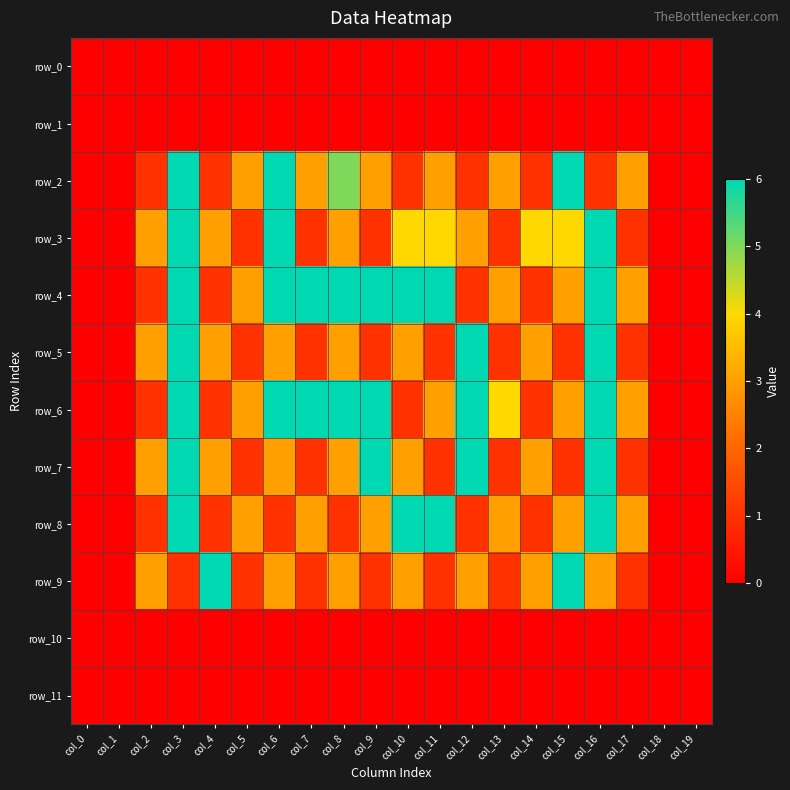

Reading left to right, extract all data points from this chart.

row_0: col_0=0	col_1=0	col_2=0	col_3=0	col_4=0	col_5=0	col_6=0	col_7=0	col_8=0	col_9=0	col_10=0	col_11=0	col_12=0	col_13=0	col_14=0	col_15=0	col_16=0	col_17=0	col_18=0	col_19=0
row_1: col_0=0	col_1=0	col_2=0	col_3=0	col_4=0	col_5=0	col_6=0	col_7=0	col_8=0	col_9=0	col_10=0	col_11=0	col_12=0	col_13=0	col_14=0	col_15=0	col_16=0	col_17=0	col_18=0	col_19=0
row_2: col_0=0	col_1=0	col_2=1	col_3=6	col_4=1	col_5=3	col_6=6	col_7=3	col_8=5	col_9=3	col_10=1	col_11=3	col_12=1	col_13=3	col_14=1	col_15=6	col_16=1	col_17=3	col_18=0	col_19=0
row_3: col_0=0	col_1=0	col_2=3	col_3=6	col_4=3	col_5=1	col_6=6	col_7=1	col_8=3	col_9=1	col_10=4	col_11=4	col_12=3	col_13=1	col_14=4	col_15=4	col_16=6	col_17=1	col_18=0	col_19=0
row_4: col_0=0	col_1=0	col_2=1	col_3=6	col_4=1	col_5=3	col_6=6	col_7=6	col_8=6	col_9=6	col_10=6	col_11=6	col_12=1	col_13=3	col_14=1	col_15=3	col_16=6	col_17=3	col_18=0	col_19=0
row_5: col_0=0	col_1=0	col_2=3	col_3=6	col_4=3	col_5=1	col_6=3	col_7=1	col_8=3	col_9=1	col_10=3	col_11=1	col_12=6	col_13=1	col_14=3	col_15=1	col_16=6	col_17=1	col_18=0	col_19=0
row_6: col_0=0	col_1=0	col_2=1	col_3=6	col_4=1	col_5=3	col_6=6	col_7=6	col_8=6	col_9=6	col_10=1	col_11=3	col_12=6	col_13=4	col_14=1	col_15=3	col_16=6	col_17=3	col_18=0	col_19=0
row_7: col_0=0	col_1=0	col_2=3	col_3=6	col_4=3	col_5=1	col_6=3	col_7=1	col_8=3	col_9=6	col_10=3	col_11=1	col_12=6	col_13=1	col_14=3	col_15=1	col_16=6	col_17=1	col_18=0	col_19=0
row_8: col_0=0	col_1=0	col_2=1	col_3=6	col_4=1	col_5=3	col_6=1	col_7=3	col_8=1	col_9=3	col_10=6	col_11=6	col_12=1	col_13=3	col_14=1	col_15=3	col_16=6	col_17=3	col_18=0	col_19=0
row_9: col_0=0	col_1=0	col_2=3	col_3=1	col_4=6	col_5=1	col_6=3	col_7=1	col_8=3	col_9=1	col_10=3	col_11=1	col_12=3	col_13=1	col_14=3	col_15=6	col_16=3	col_17=1	col_18=0	col_19=0
row_10: col_0=0	col_1=0	col_2=0	col_3=0	col_4=0	col_5=0	col_6=0	col_7=0	col_8=0	col_9=0	col_10=0	col_11=0	col_12=0	col_13=0	col_14=0	col_15=0	col_16=0	col_17=0	col_18=0	col_19=0
row_11: col_0=0	col_1=0	col_2=0	col_3=0	col_4=0	col_5=0	col_6=0	col_7=0	col_8=0	col_9=0	col_10=0	col_11=0	col_12=0	col_13=0	col_14=0	col_15=0	col_16=0	col_17=0	col_18=0	col_19=0